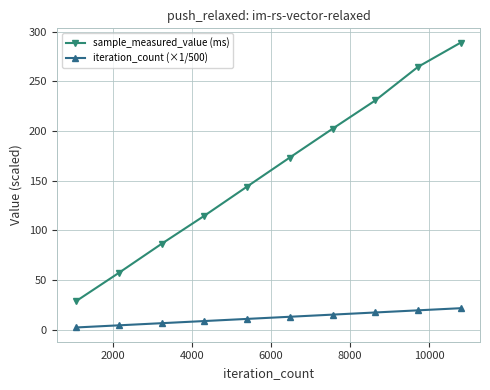

Reading left to right, extract all data points from this chart.

sample_measured_value (ms): 28.6	57.1	86.4	114.6	144.0	173.3	202.3	230.8	264.7	289.1
iteration_count (×1/500): 2.2	4.3	6.5	8.6	10.8	12.9	15.1	17.3	19.4	21.6